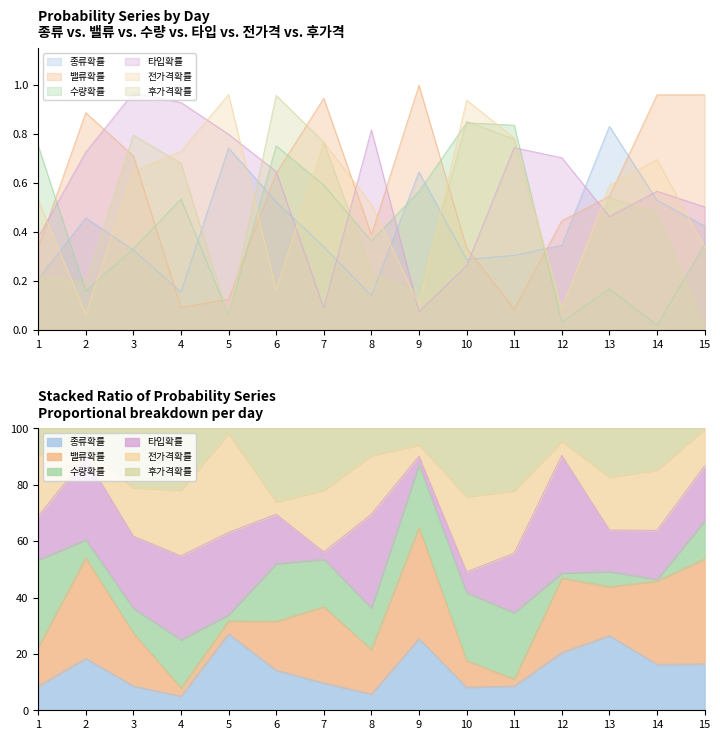

Is it true that 종류확률 equals 0.3 at 4?

False